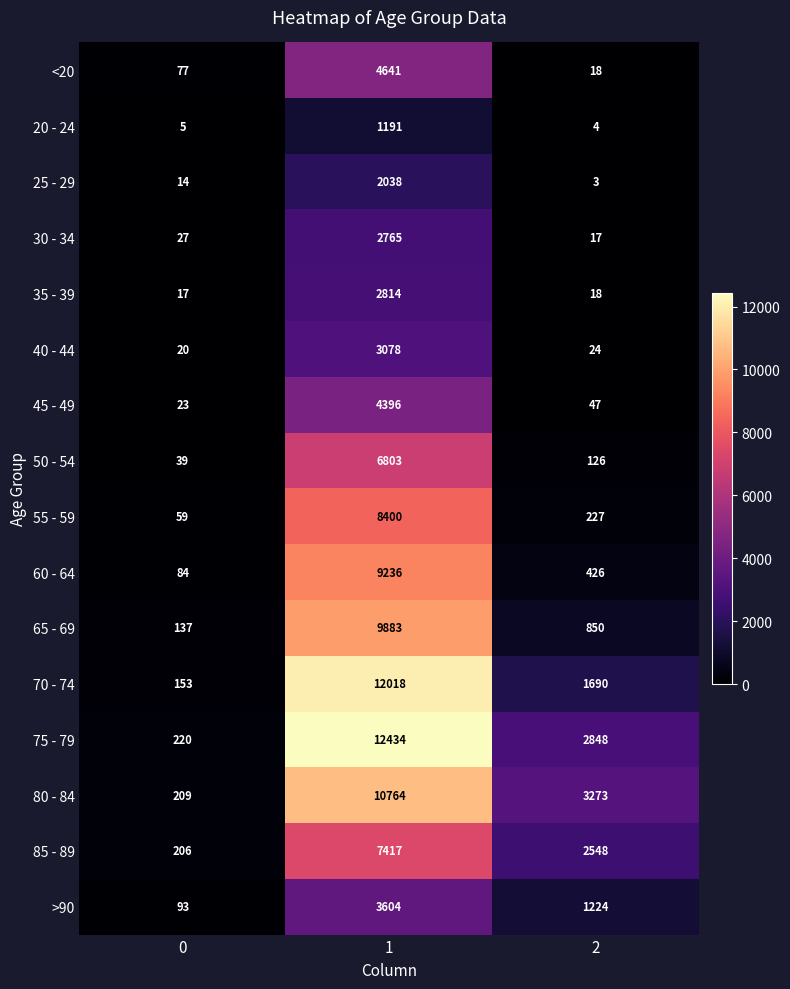

What is the spread (max minus min) of values at 0?

215